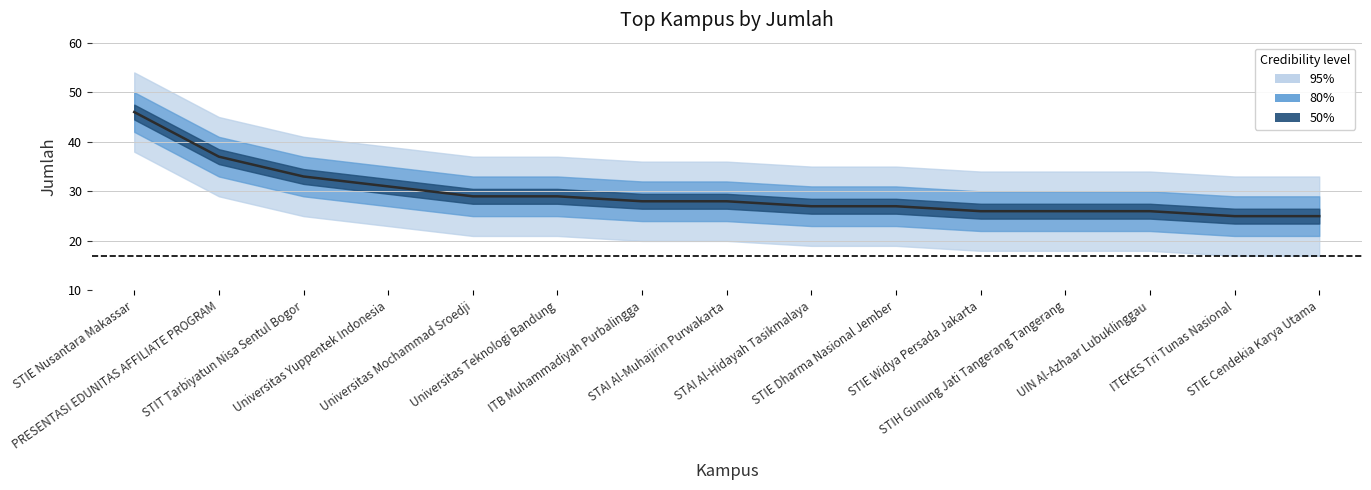

True or false: upper_95 and jumlah intersect in this chart.

False